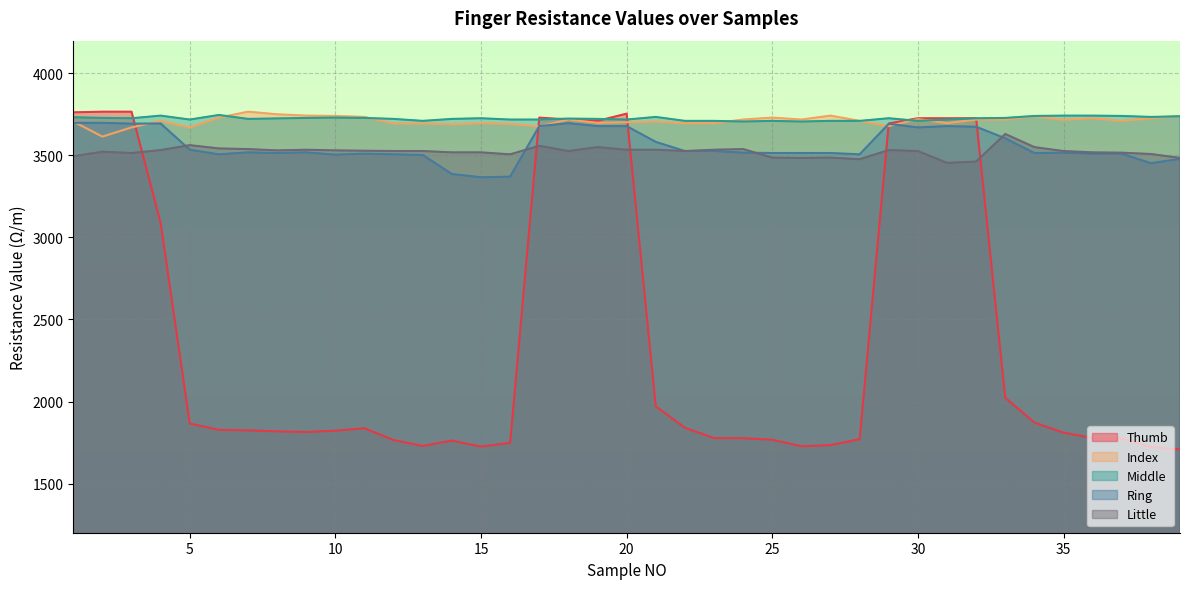

What is the sum of all Index values?

144735